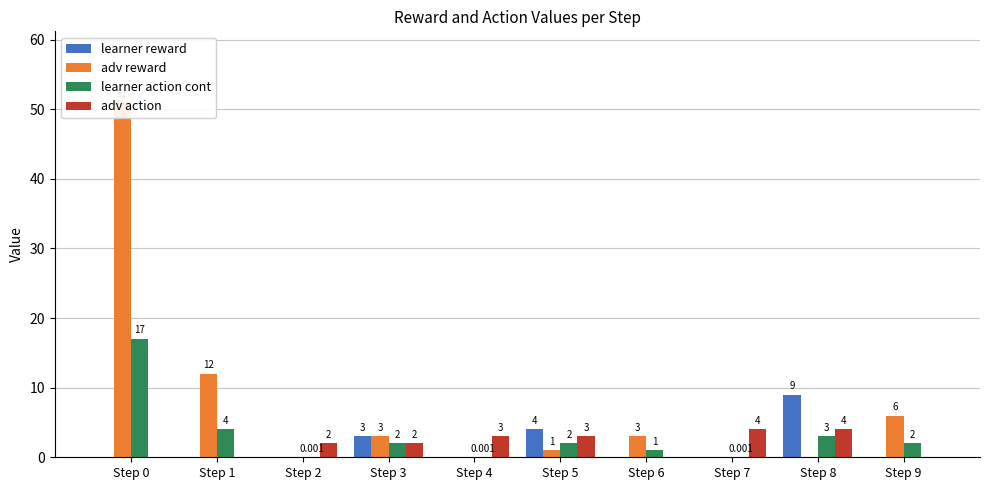

Reading right to left, extract all data points from this chart.

learner reward: Step 9=0.0	Step 8=9.0	Step 7=0.0	Step 6=0.0	Step 5=4.0	Step 4=0.0	Step 3=3.0	Step 2=0.0	Step 1=0.0	Step 0=0.0
adv reward: Step 9=6.0	Step 8=0.0	Step 7=0.0	Step 6=3.0	Step 5=1.0	Step 4=0.0	Step 3=3.0	Step 2=0.0	Step 1=12.0	Step 0=51.0
learner action cont: Step 9=2.0	Step 8=3.0	Step 7=0.0	Step 6=1.0	Step 5=2.0	Step 4=0.0	Step 3=2.0	Step 2=0.0	Step 1=4.0	Step 0=17.0
adv action: Step 9=0.0	Step 8=4.0	Step 7=4.0	Step 6=0.0	Step 5=3.0	Step 4=3.0	Step 3=2.0	Step 2=2.0	Step 1=0.0	Step 0=0.0